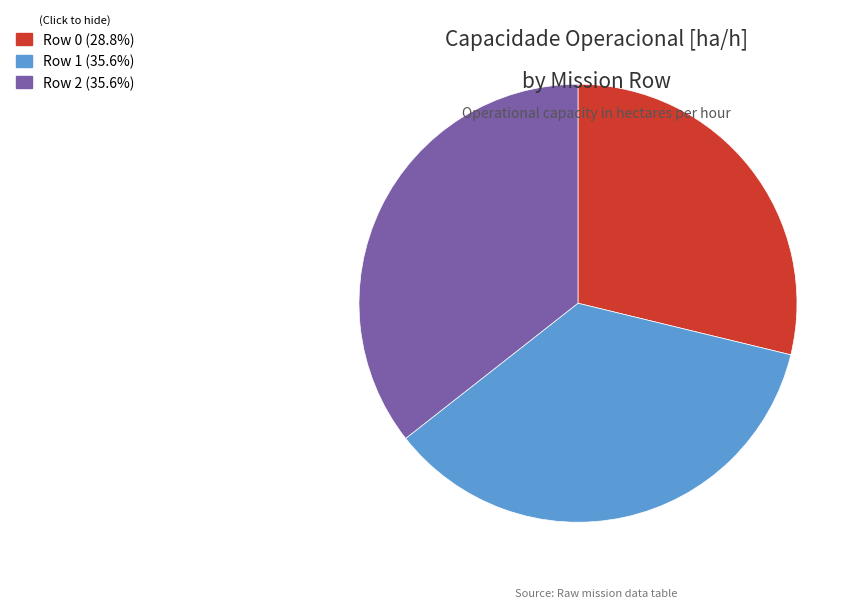

The Row 0 slice represents 29% of the pie. True or false?

True